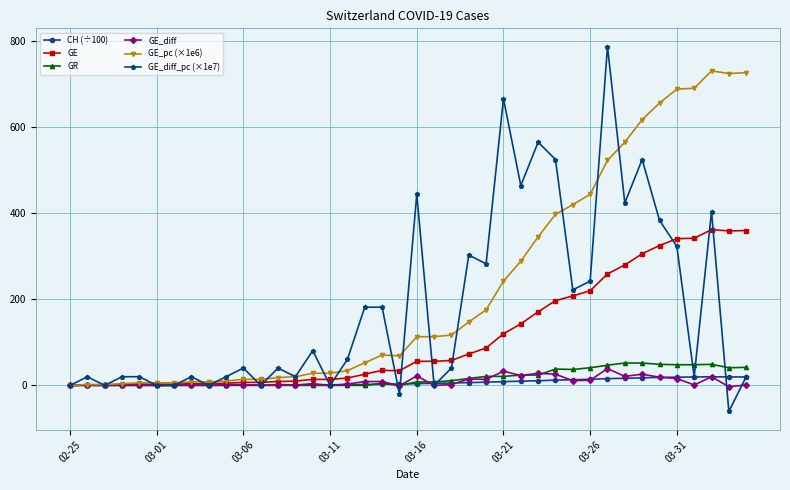

What is the value of the GR point at the 37th from the left?

48.0